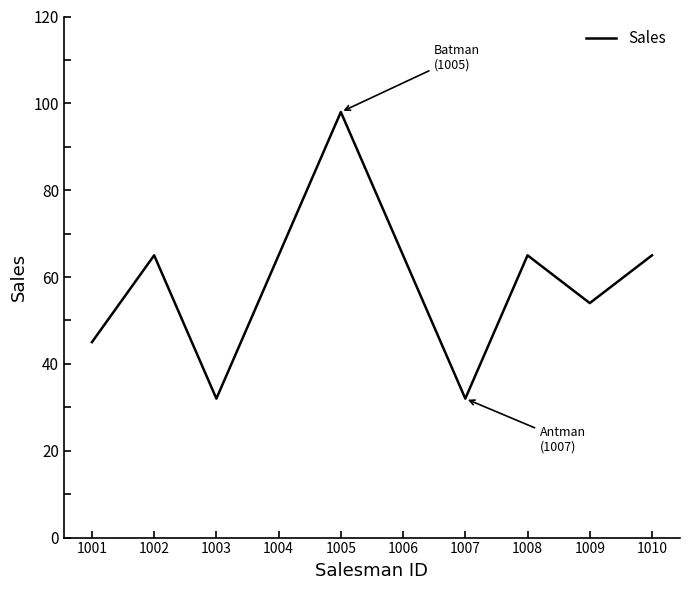

What is the difference between the maximum and minimum values?

66